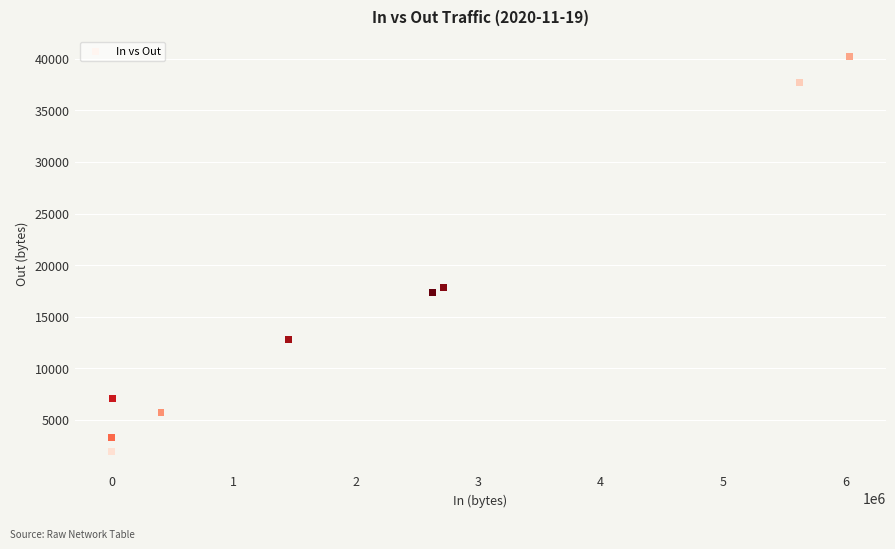

What Y value in the scatter plot is closest to 21112?

17856.6